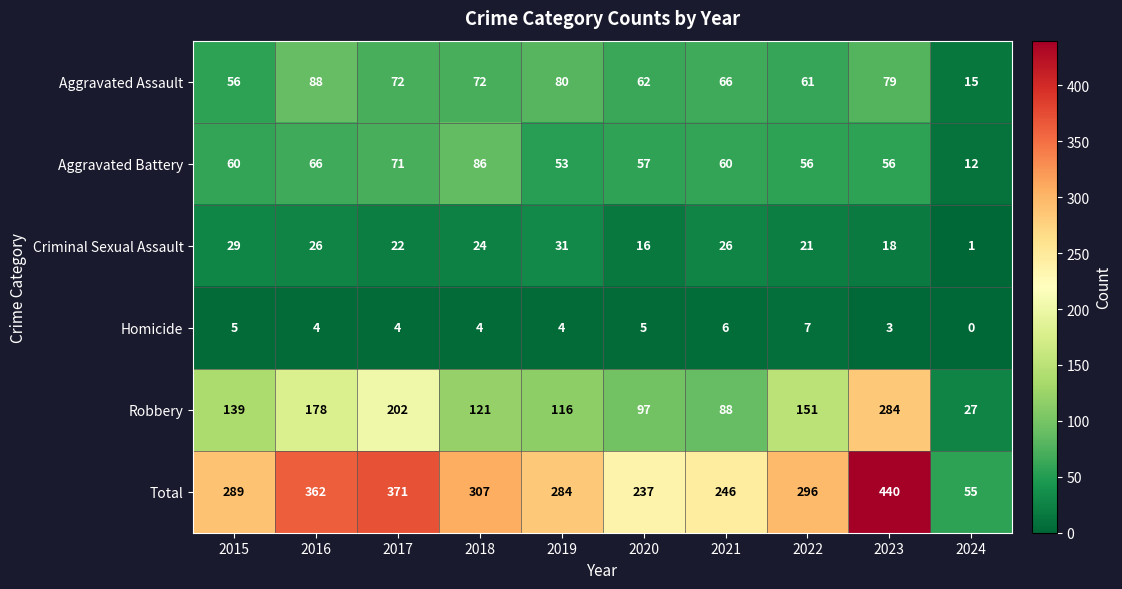

Is it true that Robbery equals 51 at 2020?

False